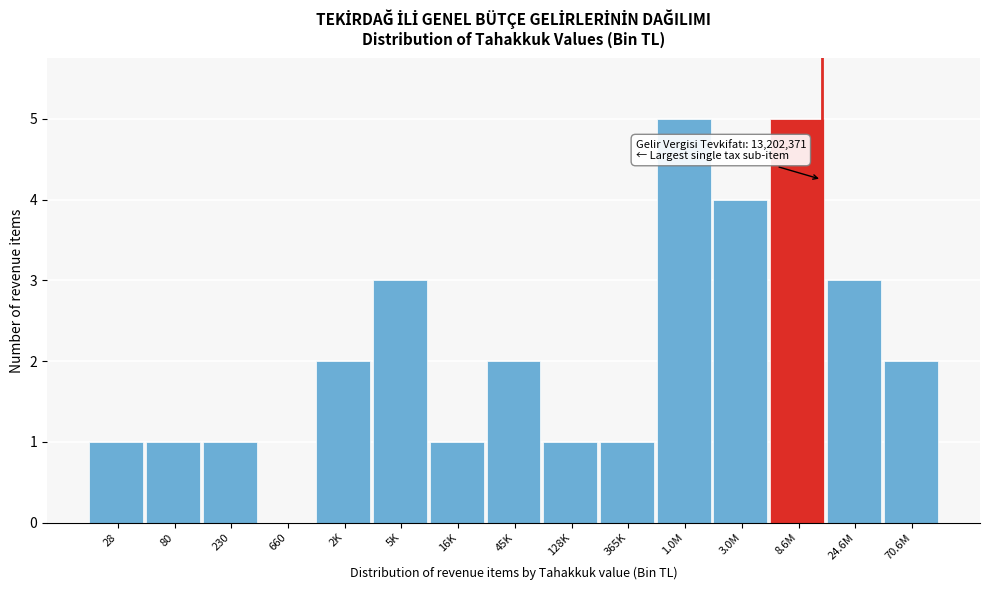

Reading left to right, transcribe all the data shown in this chart.

28=1	80=1	230=1	660=0	2K=2	5K=3	16K=1	45K=2	128K=1	365K=1	1.0M=5	3.0M=4	8.6M=5	24.6M=3	70.6M=2